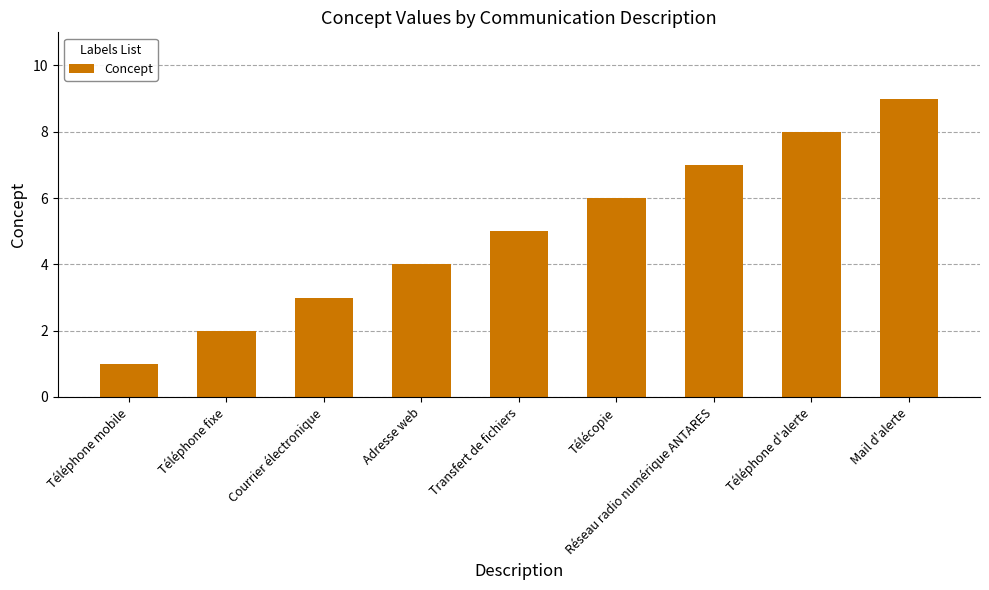

What is the change in value from Adresse web to Réseau radio numérique ANTARES?

+3